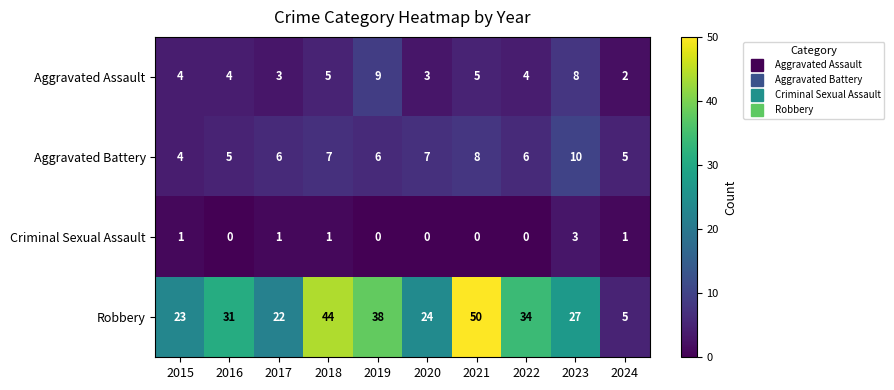

Count the number of data series in this chart.

4